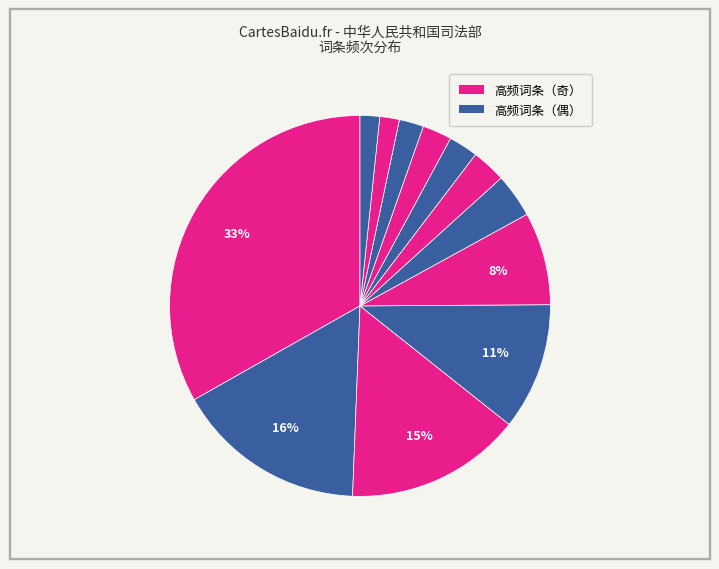

How many segments does this pie chart have?

12